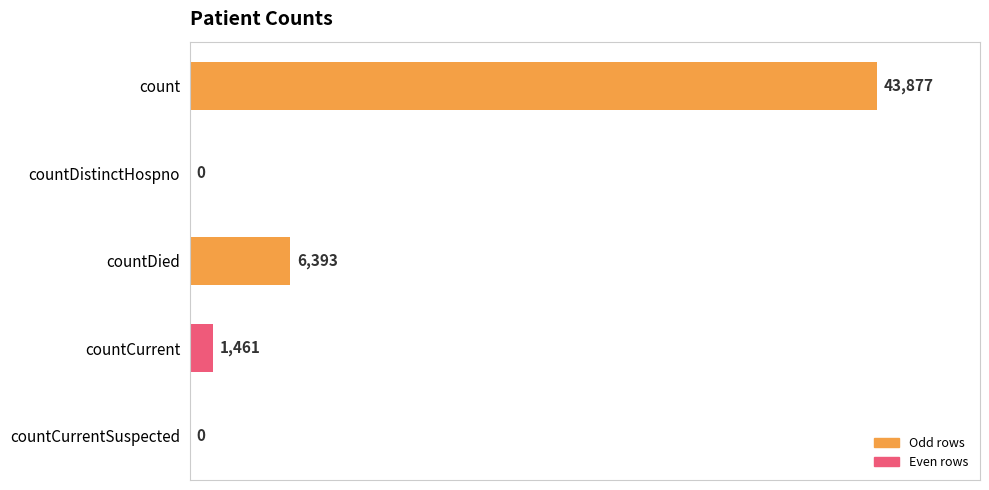

What is the change in value from countDied to countCurrent?

-4932